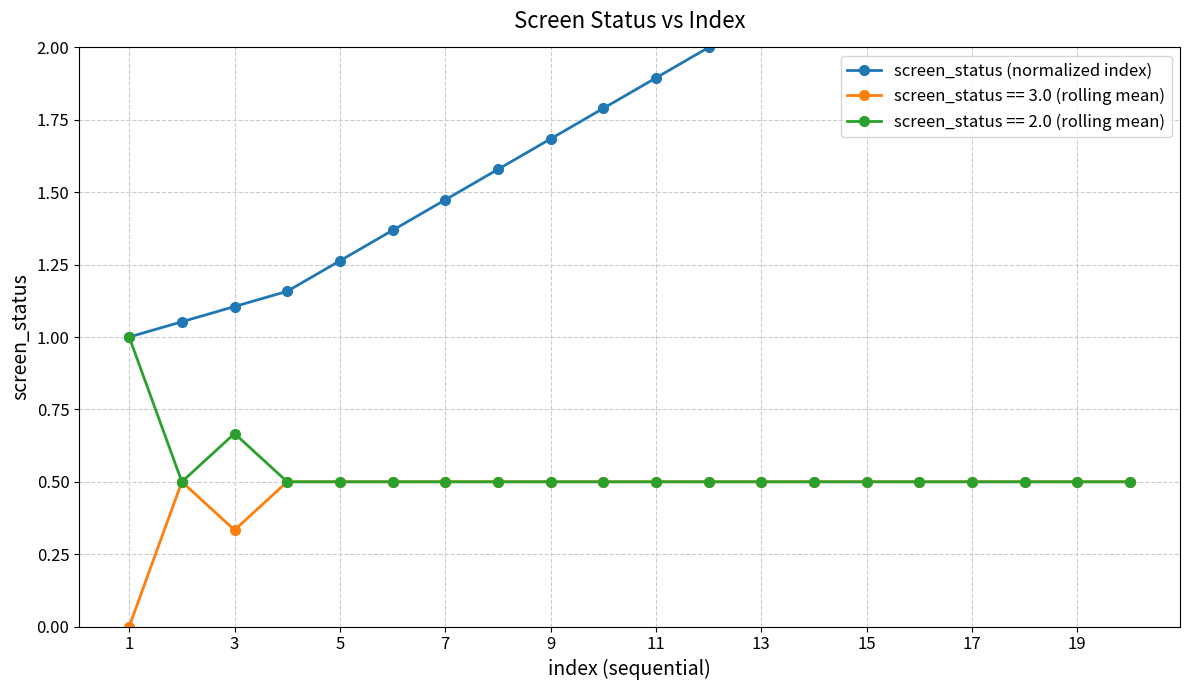

How many values exceed 1?

19